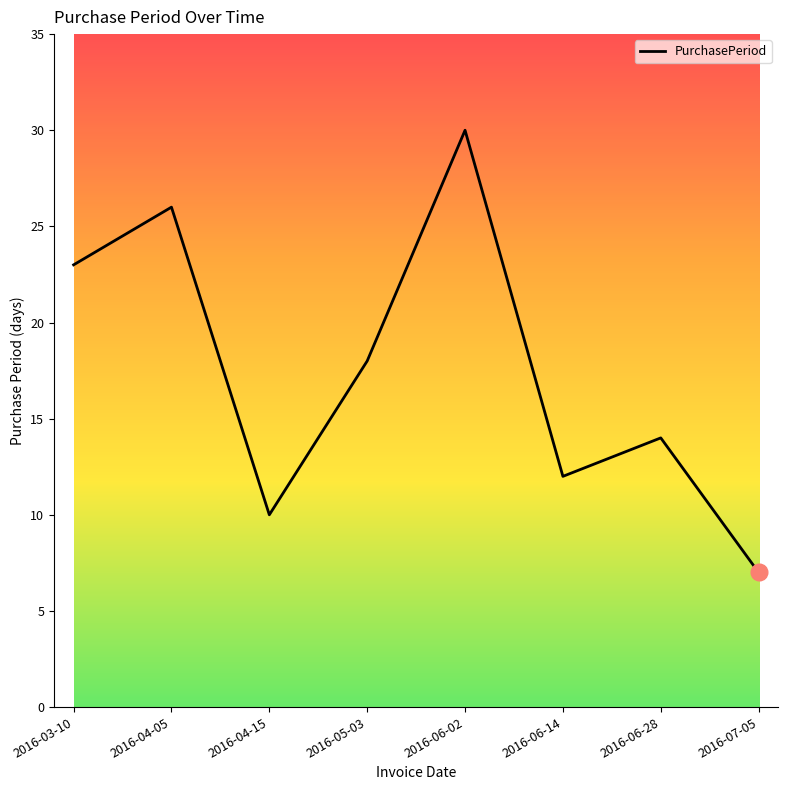

What position from the right is 2016-03-10?

8